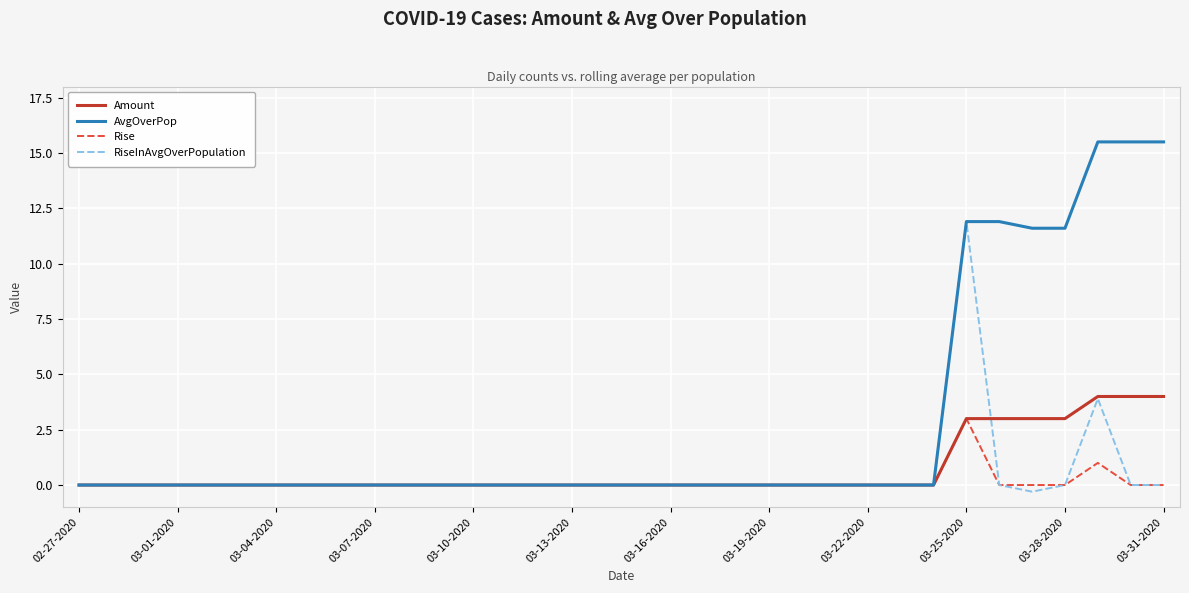

Which series has the widest spread of values?

AvgOverPop